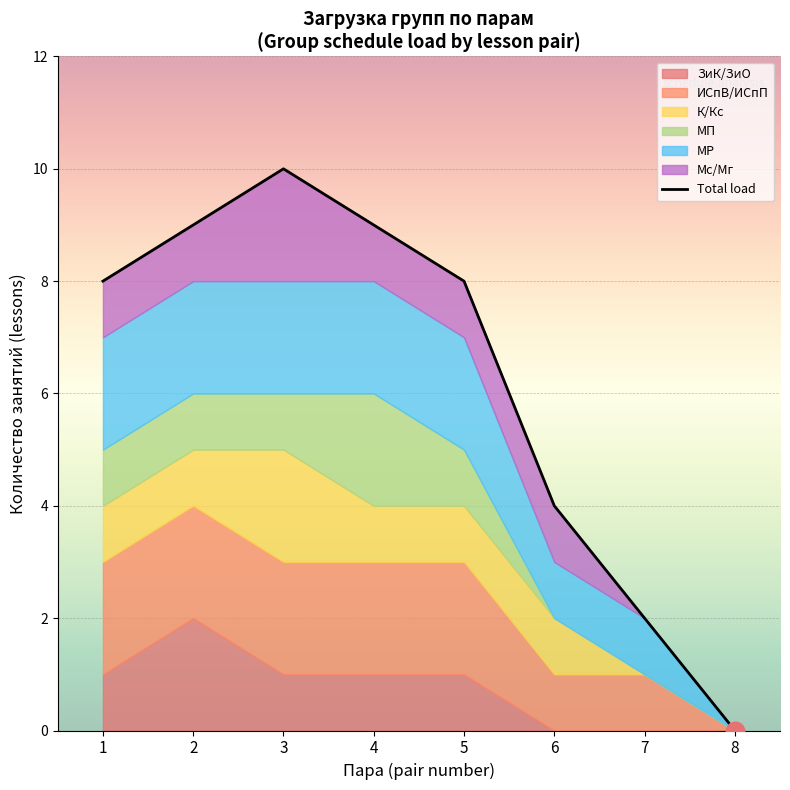

What is the change in value from 4 to 6?

-5